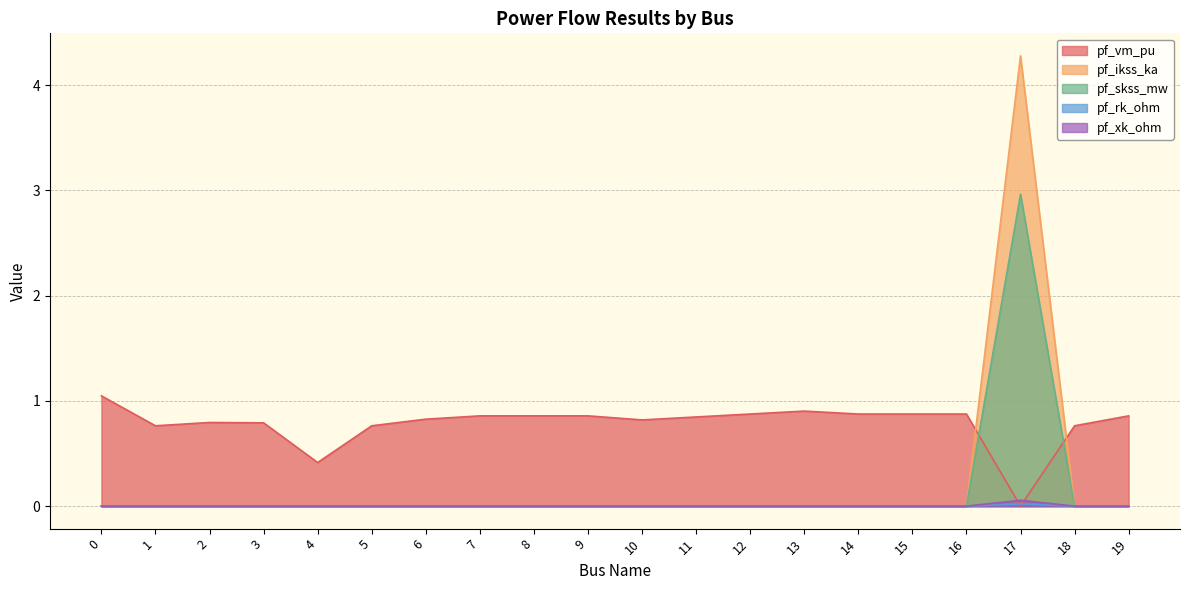

Which series has the widest spread of values?

pf_ikss_ka